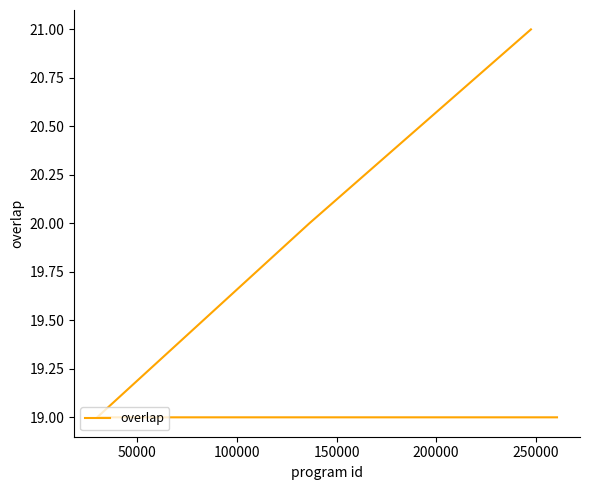

What is the average value?

19